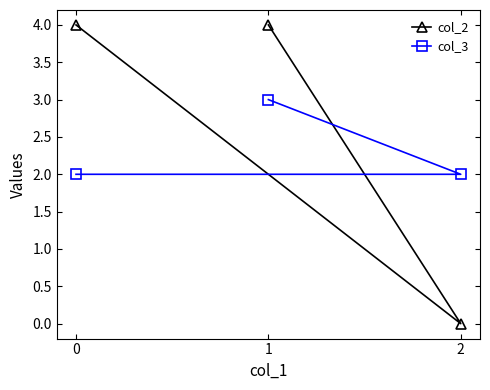

Is it true that col_2 equals 0 at 2?

True